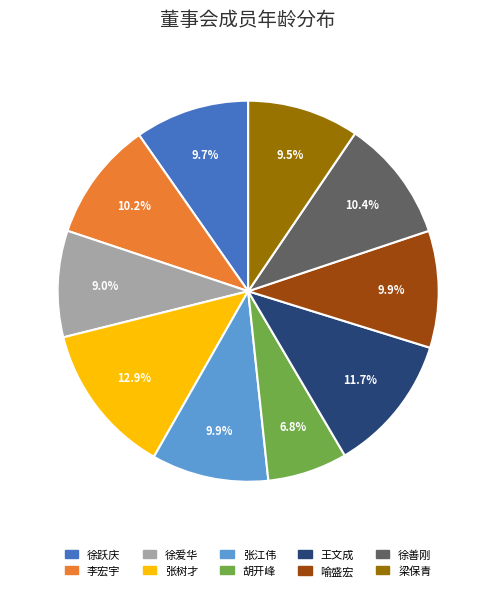

To the nearest percent, what is the difference between the 徐爱华 and 李宏宇 slice percentages?

1%